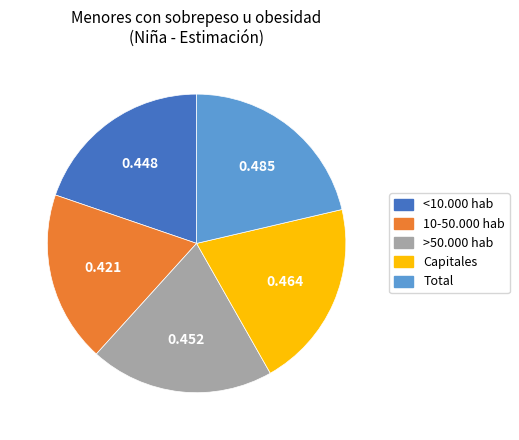

Is there a majority slice in this chart?

No